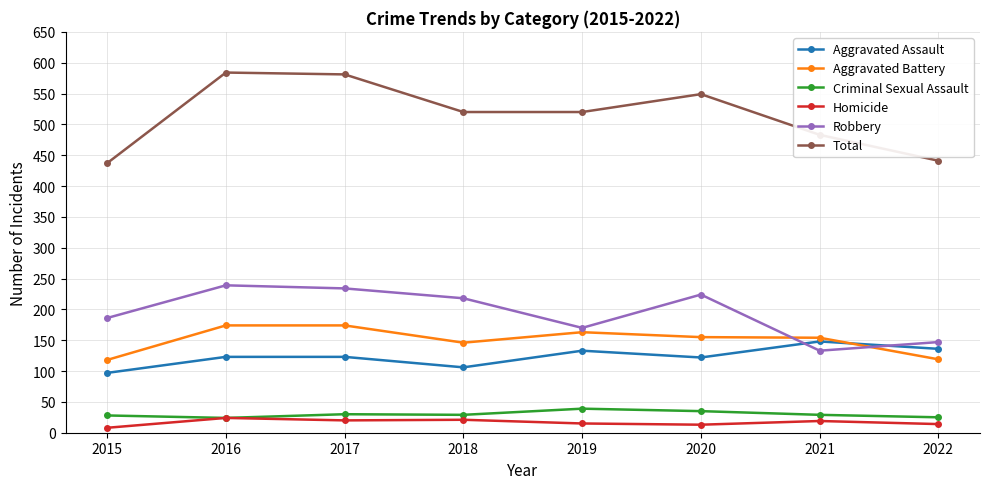

What is the total value across all series at 2020?

1098